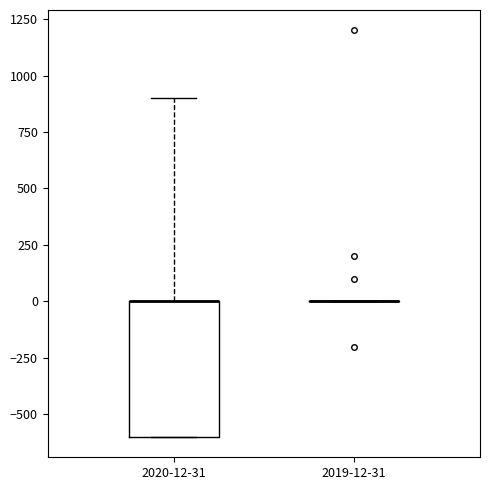

Reading left to right, read every box against the y-axis: the position of its median line, the range the box covers, and the ends of its whiskers. The values are not printed on the chart, so give them approximately, as read against the axis.

2020-12-31: median 0 (drawn on the box's upper edge), box -600 to 0, whiskers -600 to 900
2019-12-31: box collapsed to a line at 0, whiskers 0 to 0